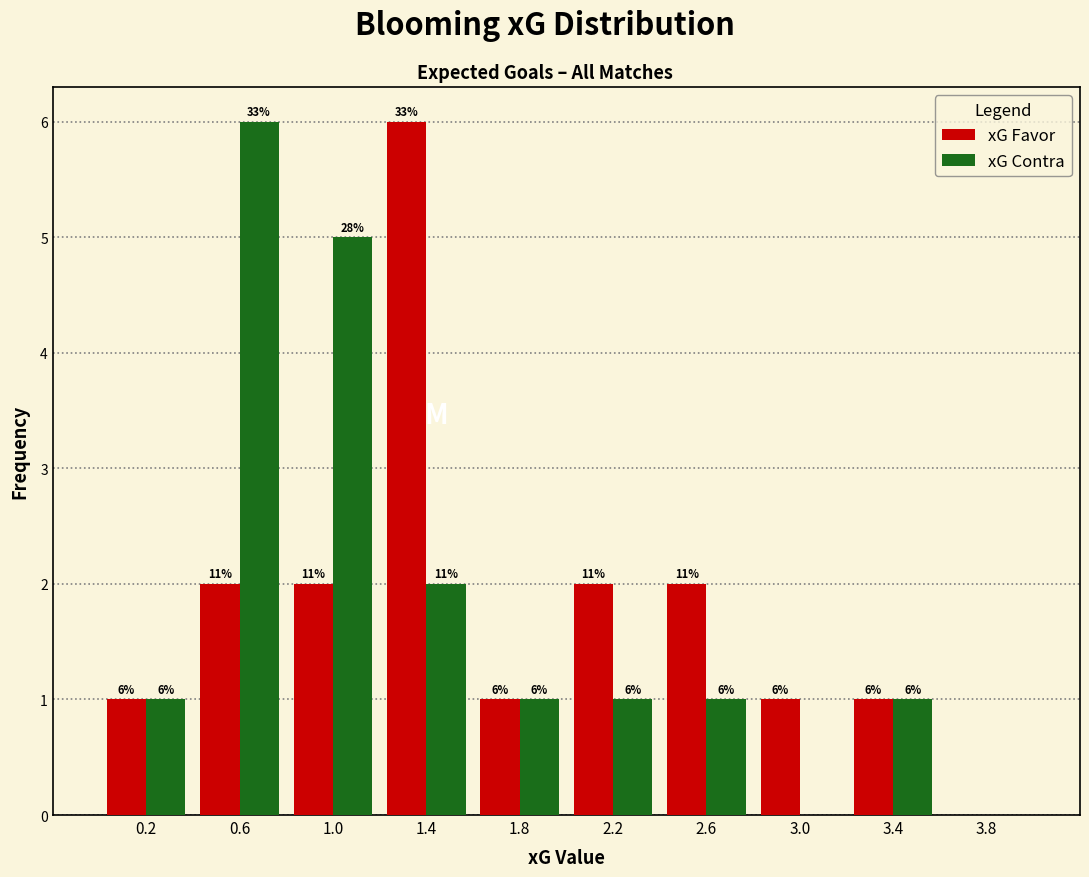

In the xG Contra series, which range on the x-axis has the tallest bar?

0.4 to 0.8